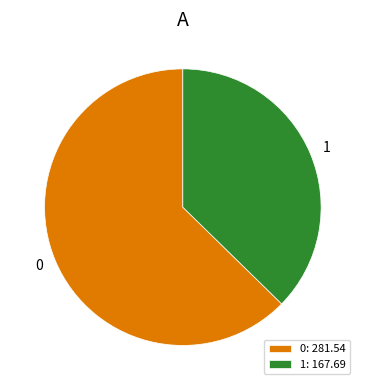

True or false: 1 accounts for 37% of the total.

True